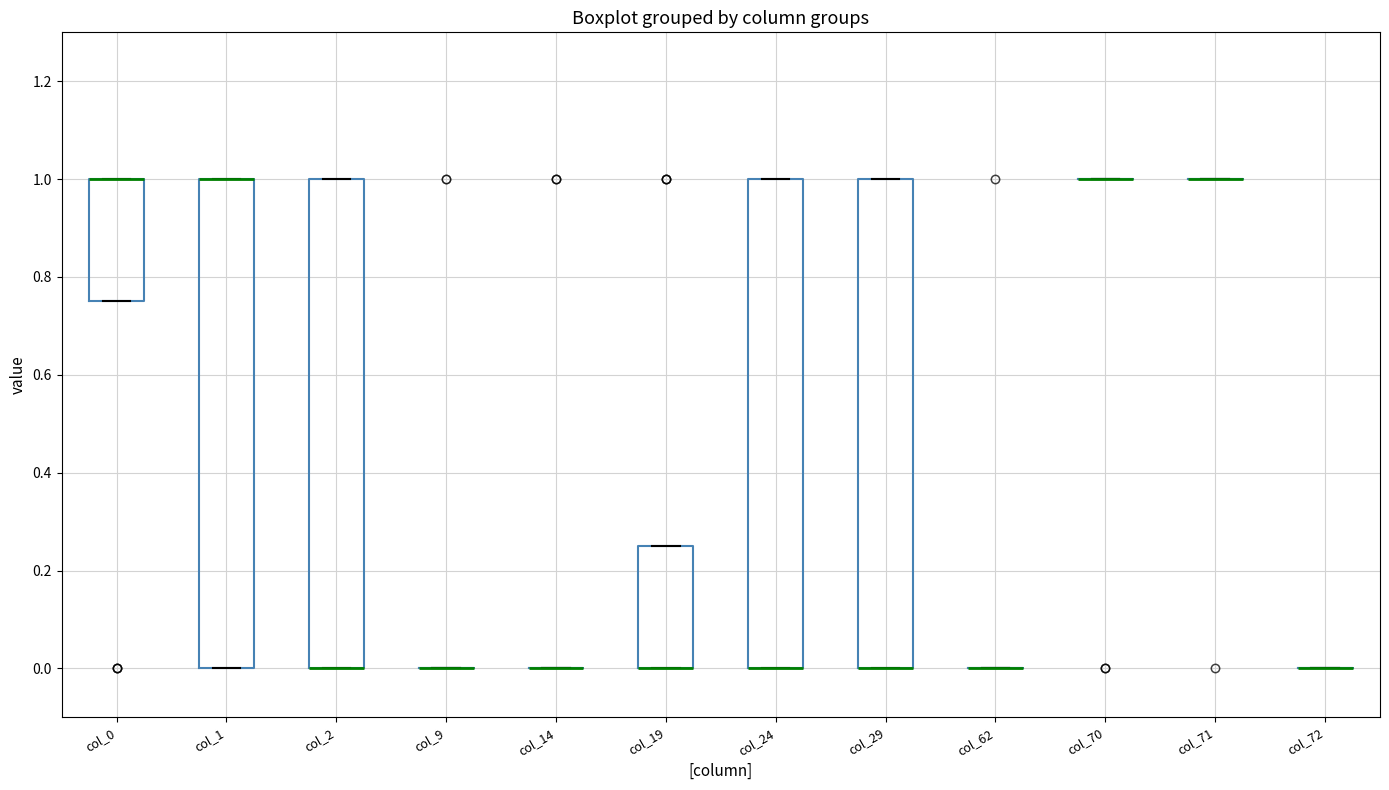

Reading left to right, read every box against the y-axis: the position of its median line, the range the box covers, and the ends of its whiskers. The values are not printed on the chart, so give them approximately, as read against the axis.

col_0: median 1.00 (drawn on the box's upper edge), box 0.76 to 1.00, whiskers 0.76 to 1.00
col_1: median 1.00 (drawn on the box's upper edge), box 0.00 to 1.00, whiskers 0.00 to 1.00
col_2: median 0.00 (drawn on the box's lower edge), box 0.00 to 1.00, whiskers 0.00 to 1.00
col_9: box collapsed to a line at 0.00, whiskers 0.00 to 0.00
col_14: box collapsed to a line at 0.00, whiskers 0.00 to 0.00
col_19: median 0.00 (drawn on the box's lower edge), box 0.00 to 0.26, whiskers 0.00 to 0.26
col_24: median 0.00 (drawn on the box's lower edge), box 0.00 to 1.00, whiskers 0.00 to 1.00
col_29: median 0.00 (drawn on the box's lower edge), box 0.00 to 1.00, whiskers 0.00 to 1.00
col_62: box collapsed to a line at 0.00, whiskers 0.00 to 0.00
col_70: box collapsed to a line at 1.00, whiskers 1.00 to 1.00
col_71: box collapsed to a line at 1.00, whiskers 1.00 to 1.00
col_72: box collapsed to a line at 0.00, whiskers 0.00 to 0.00